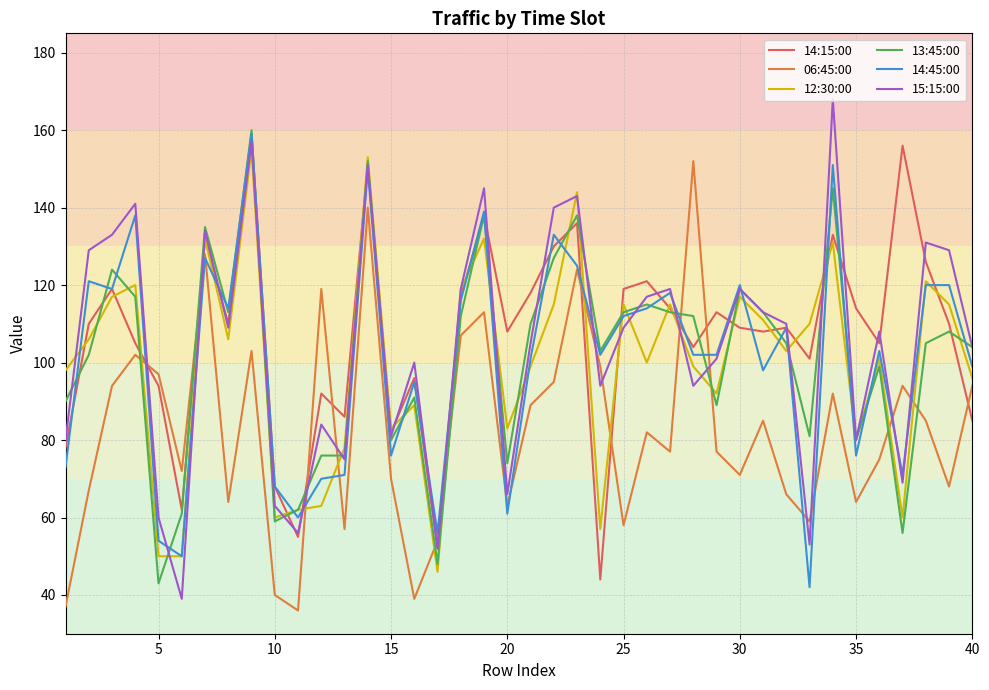

Which series has the largest total across all categories?

14:15:00